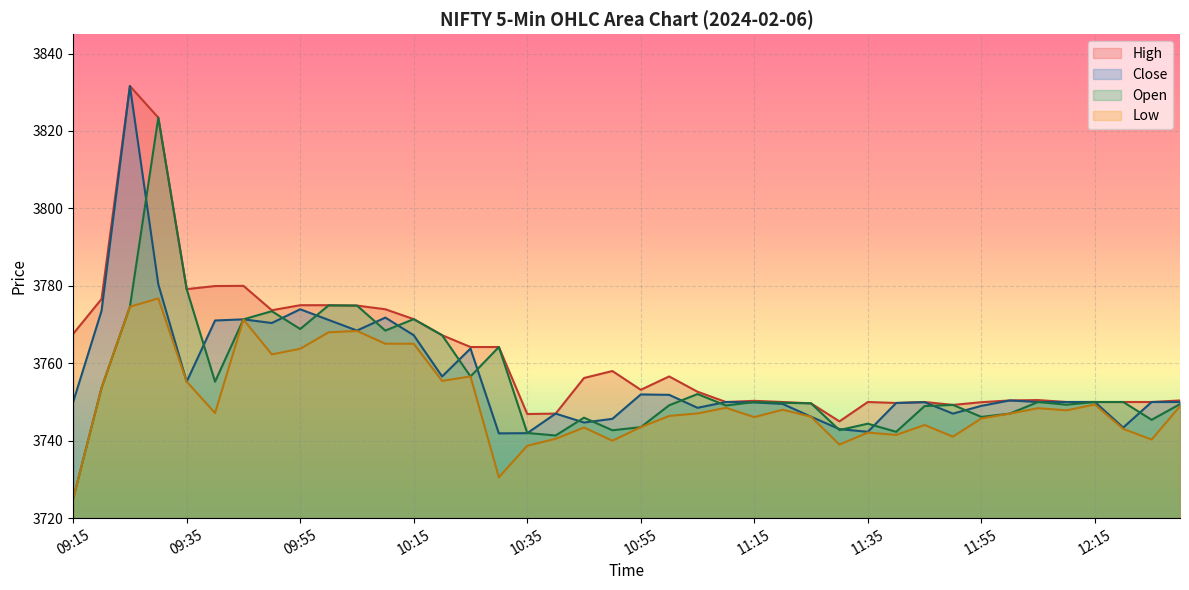

How many lines are shown in the chart?

4